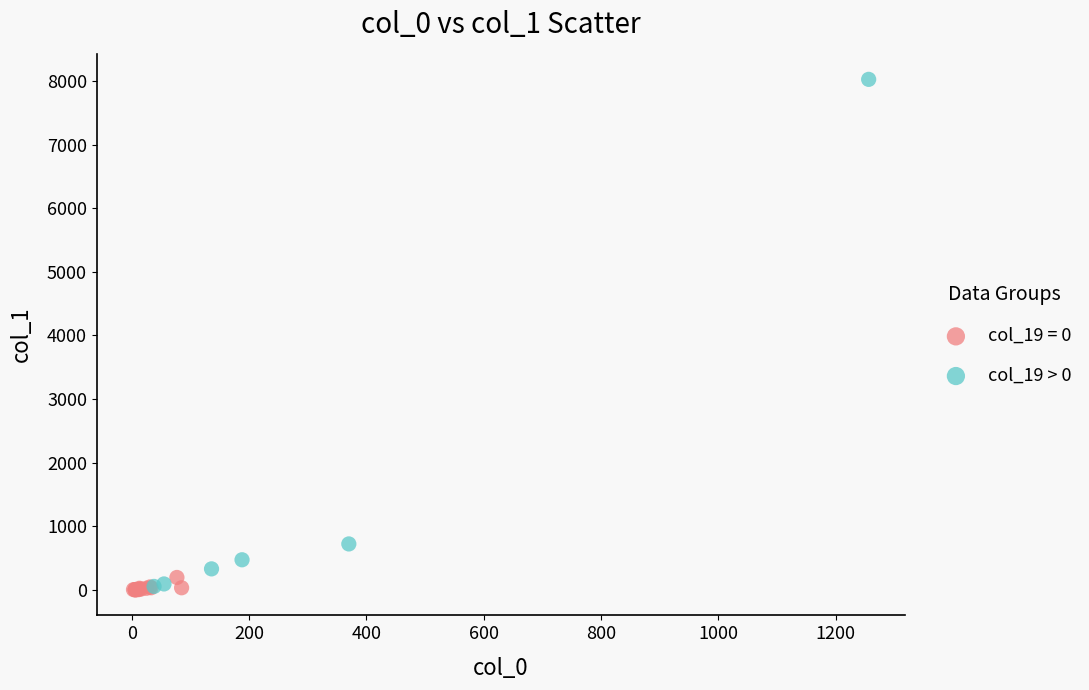

Which series contains the highest Y value?

col_19 > 0